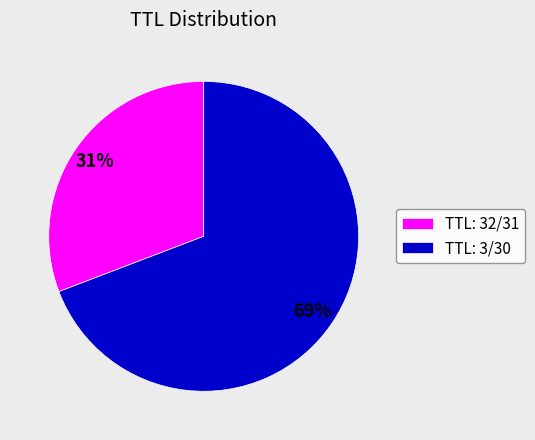

To the nearest percent, what portion does TTL: 32/31 represent?

31%